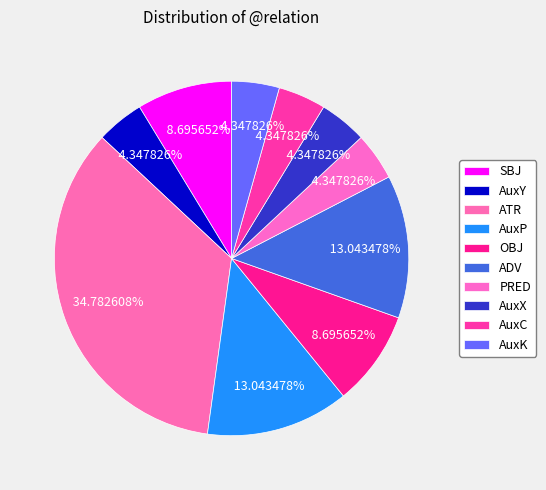

Is AuxC the majority of the pie?

No